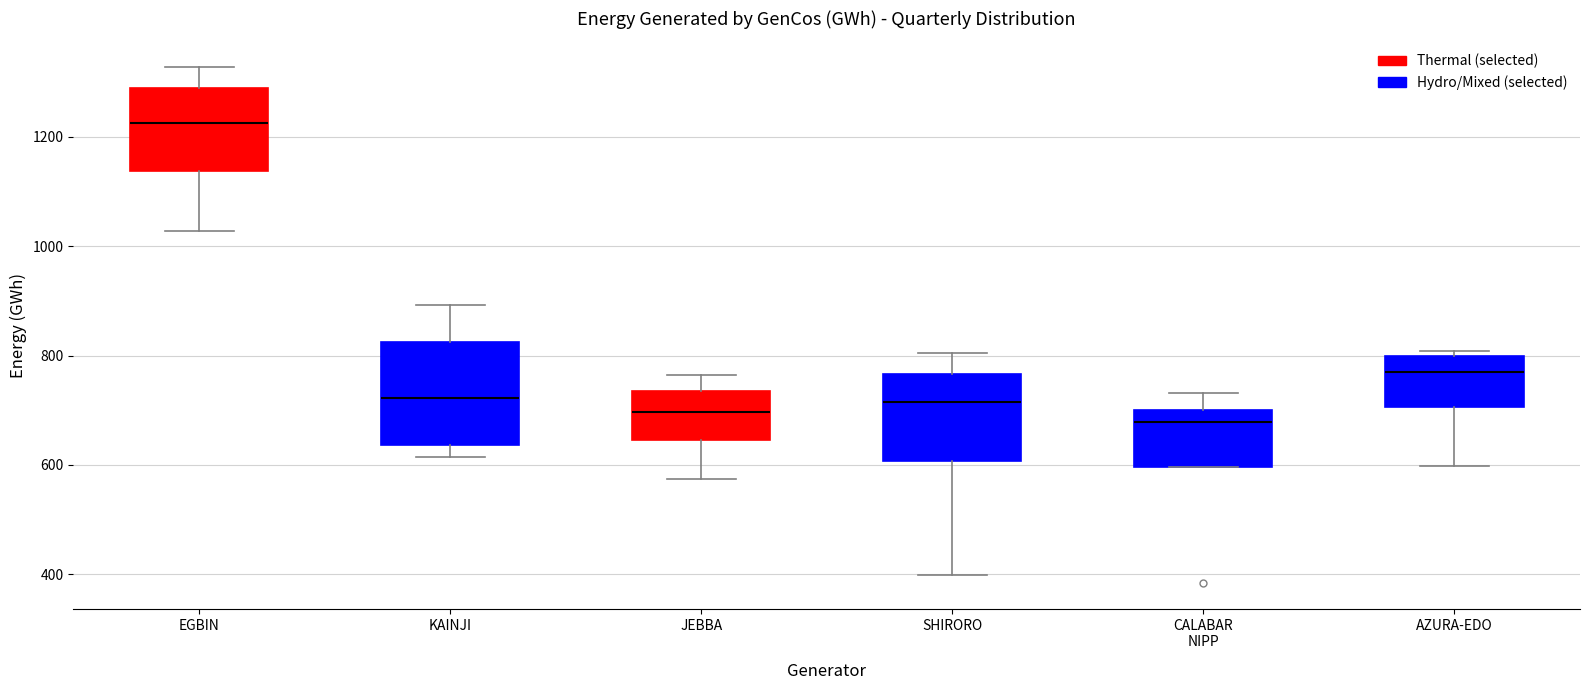

Comparing the boxes themselves (not the whiskers), which one is the tallest?

KAINJI